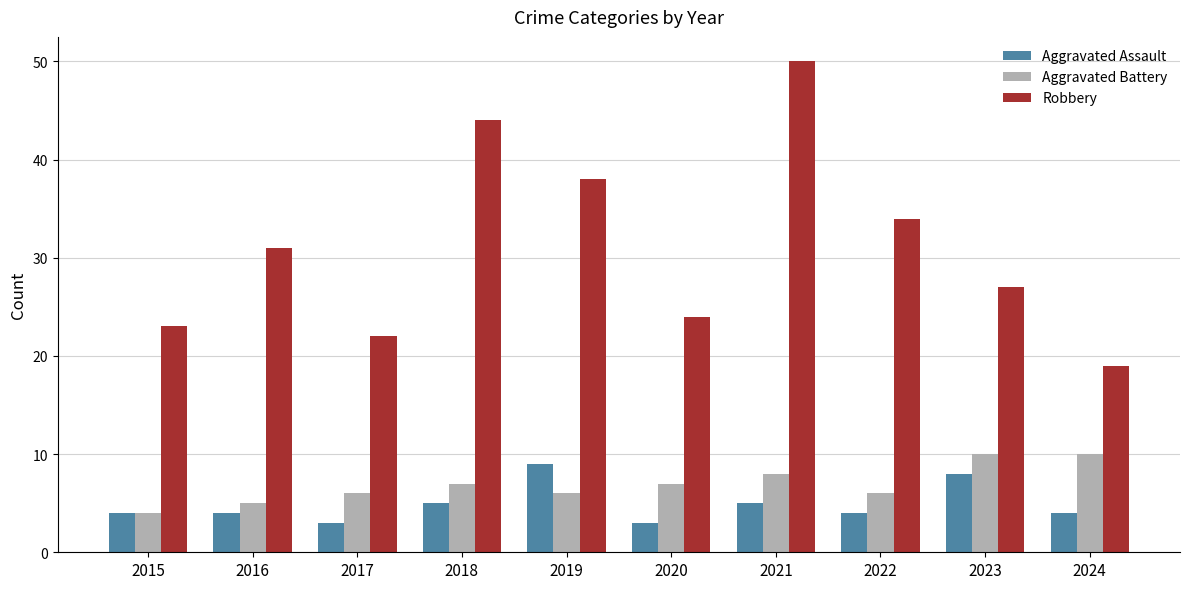

How many bars are there in total?

30